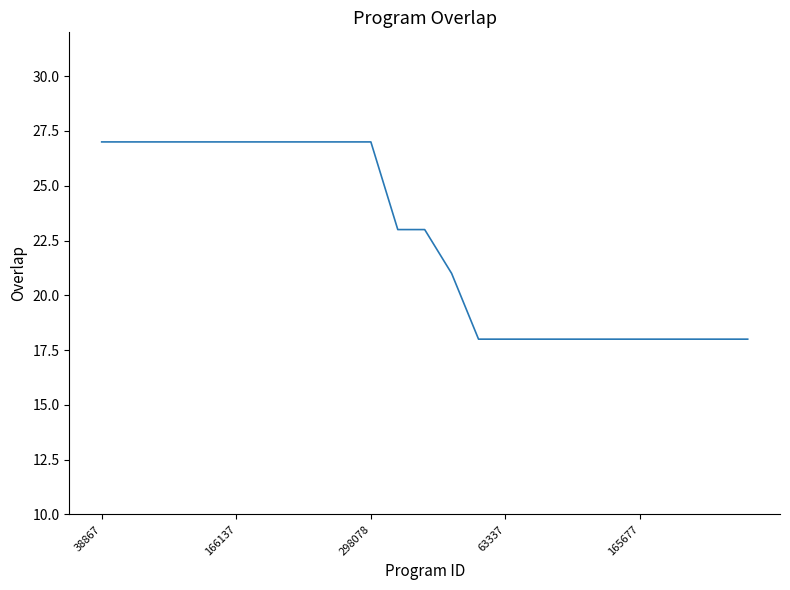

What is the minimum value shown in the chart?

18